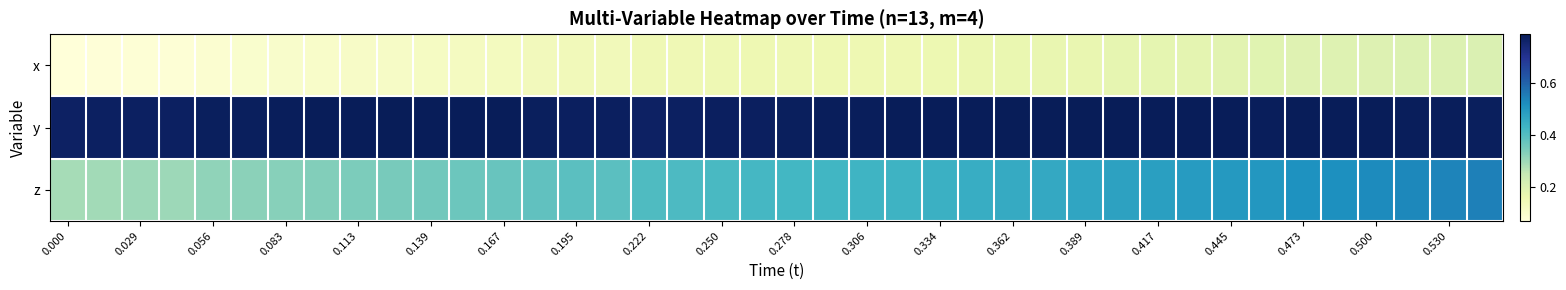

Rank the series by their maximum value, from highest to lowest.

y, z, x